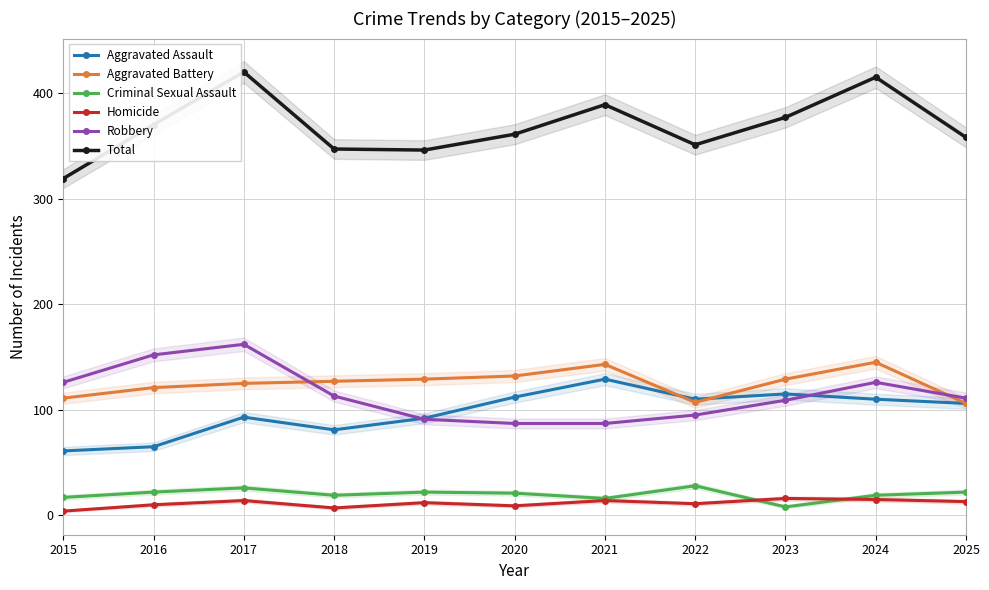

What is the difference between the second highest and minimum values in the Criminal Sexual Assault series?

18